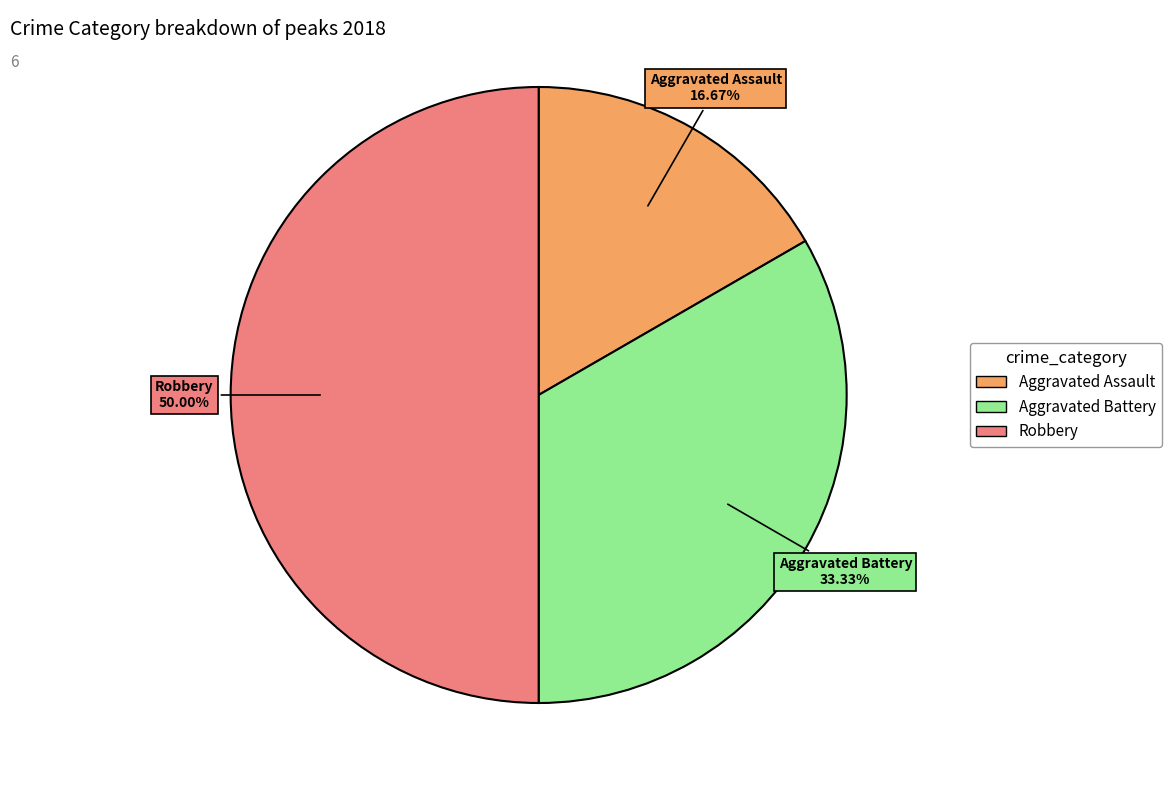

Rank the categories by value from highest to lowest.

Robbery, Aggravated Battery, Aggravated Assault